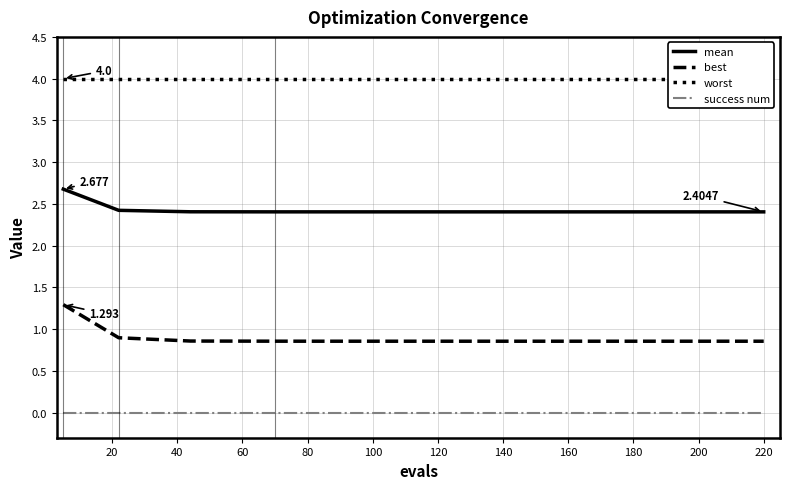

True or false: mean and best intersect in this chart.

False